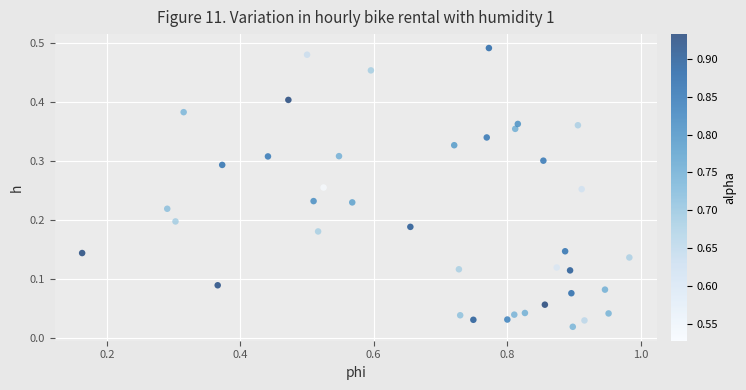

What is the range of X values (max minus min)?

0.8